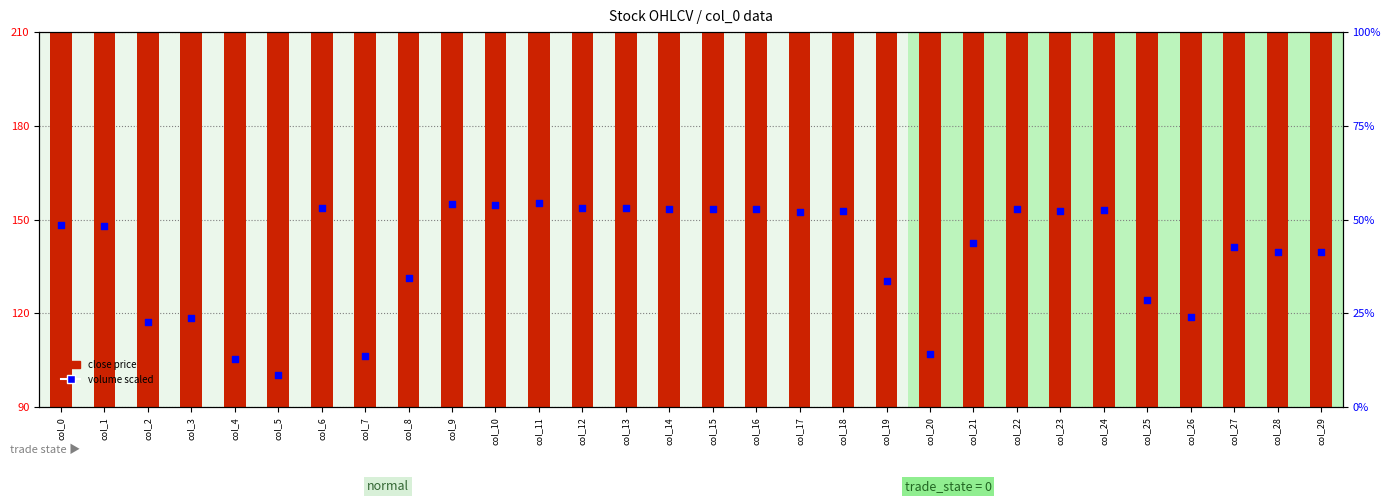

What is the total value across all series at col_3?

210.7